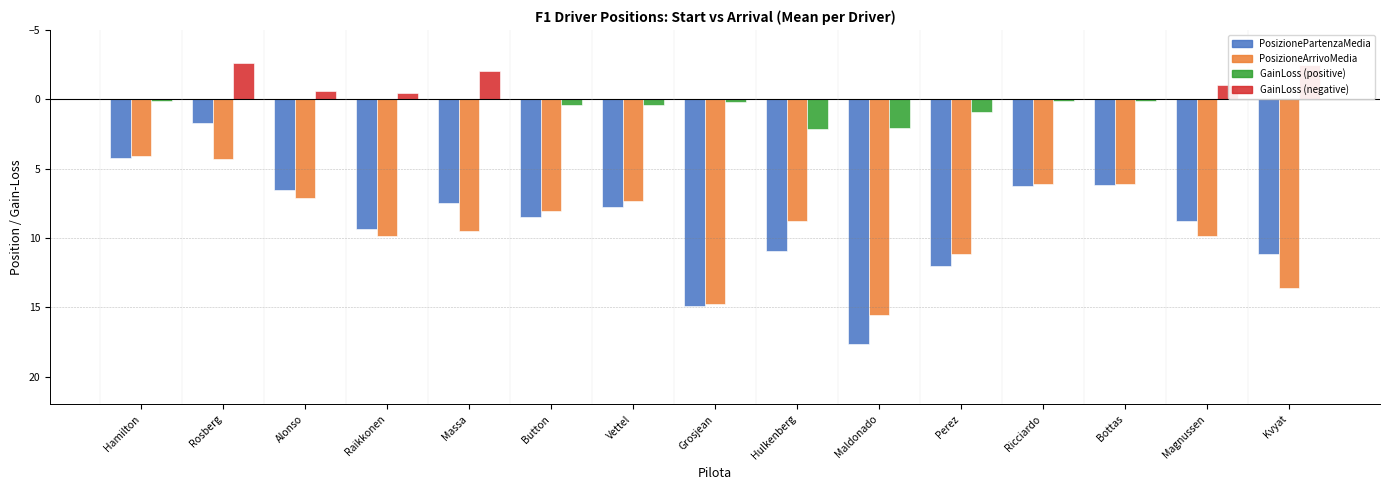

At which category is the sum across all series the highest?

Maldonado